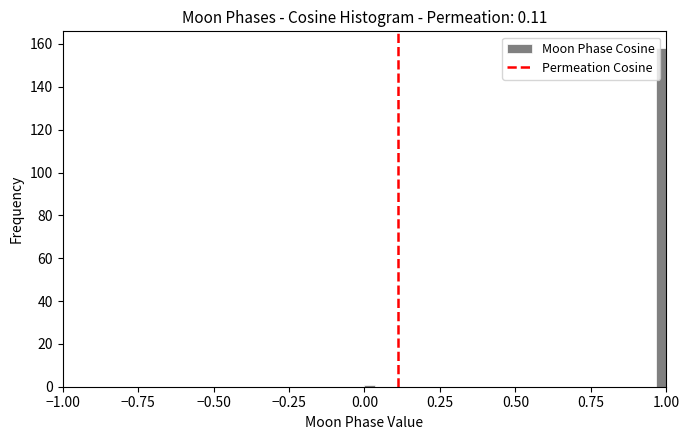

Read against the x-axis, roughly where is the centre of the tallest bar?

1.00